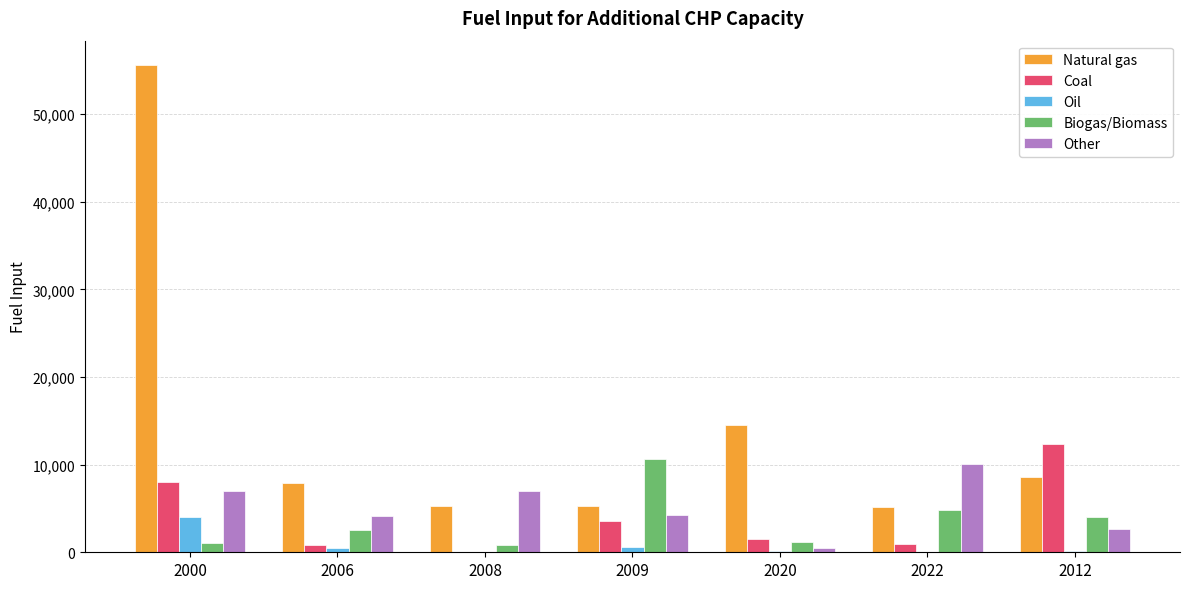

What is the average value of the Other series?

5081.9